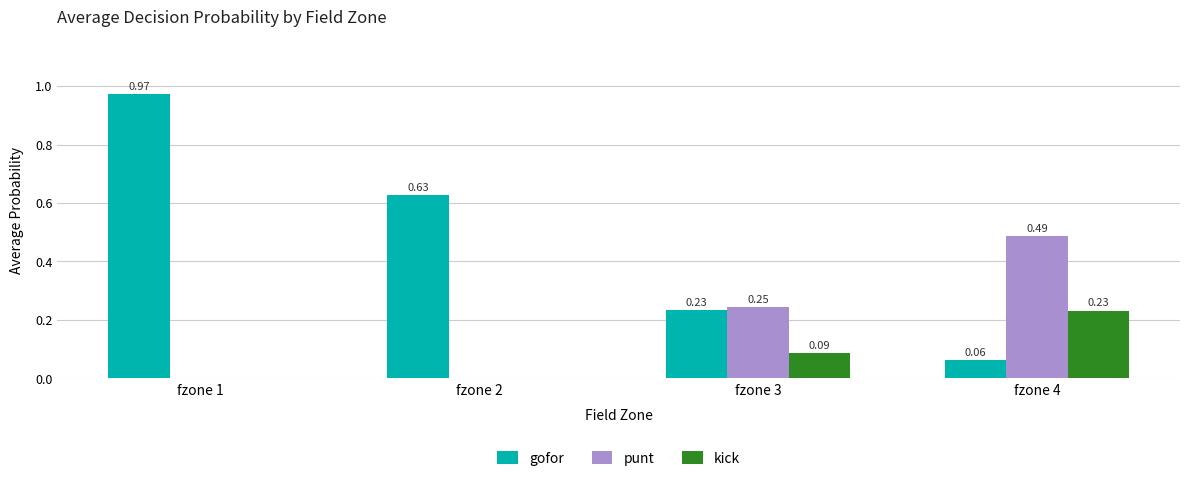

Is the value of punt at fzone 1 greater than the value of kick at fzone 3?

No